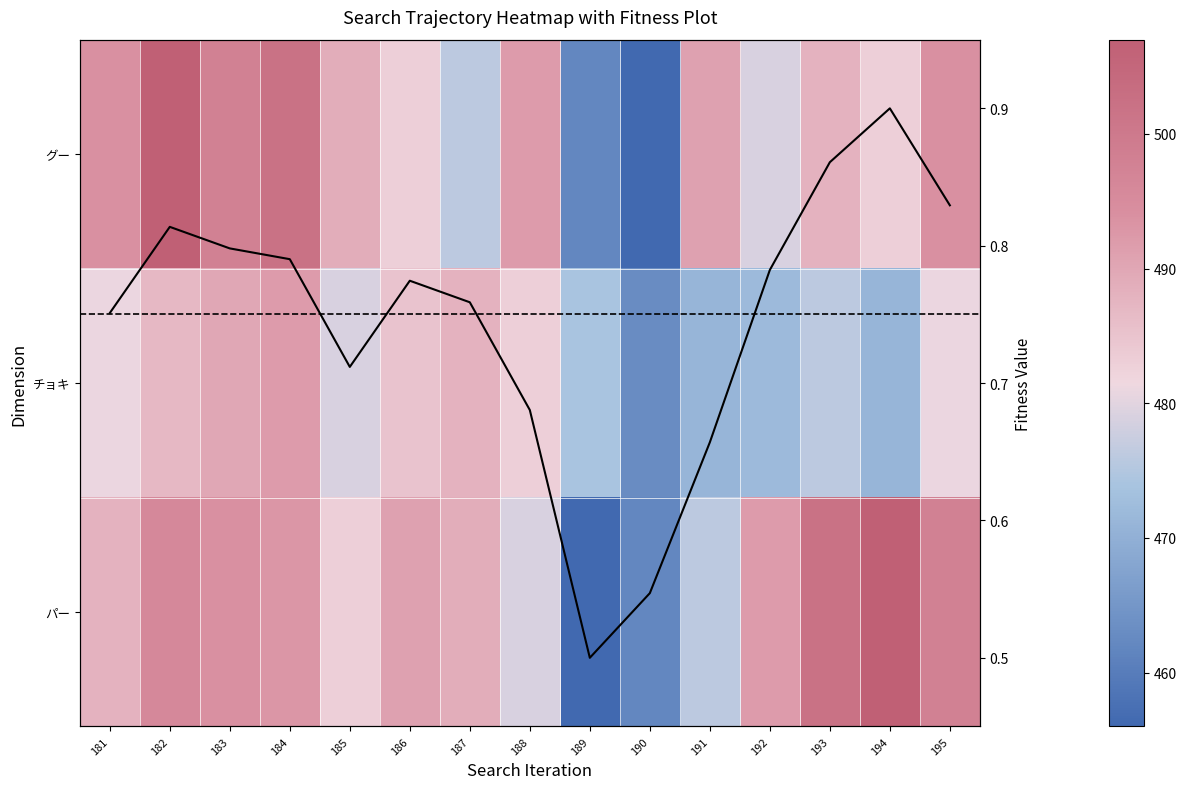

At which category is the sum across all series the highest?

182